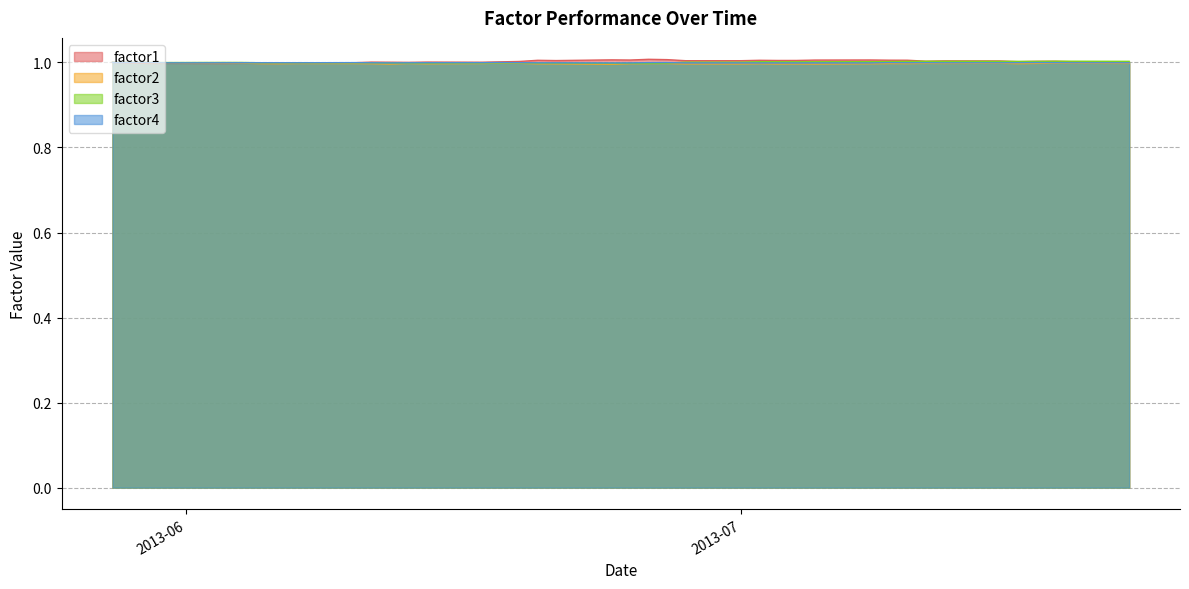

How many intersections are there between factor3 and factor1?

6